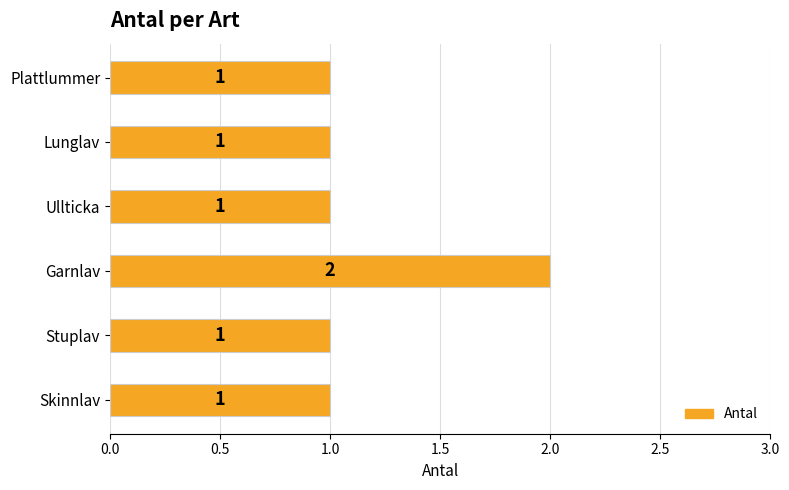

Reading top to bottom, what are all the values shown in this chart?

1	1	1	2	1	1